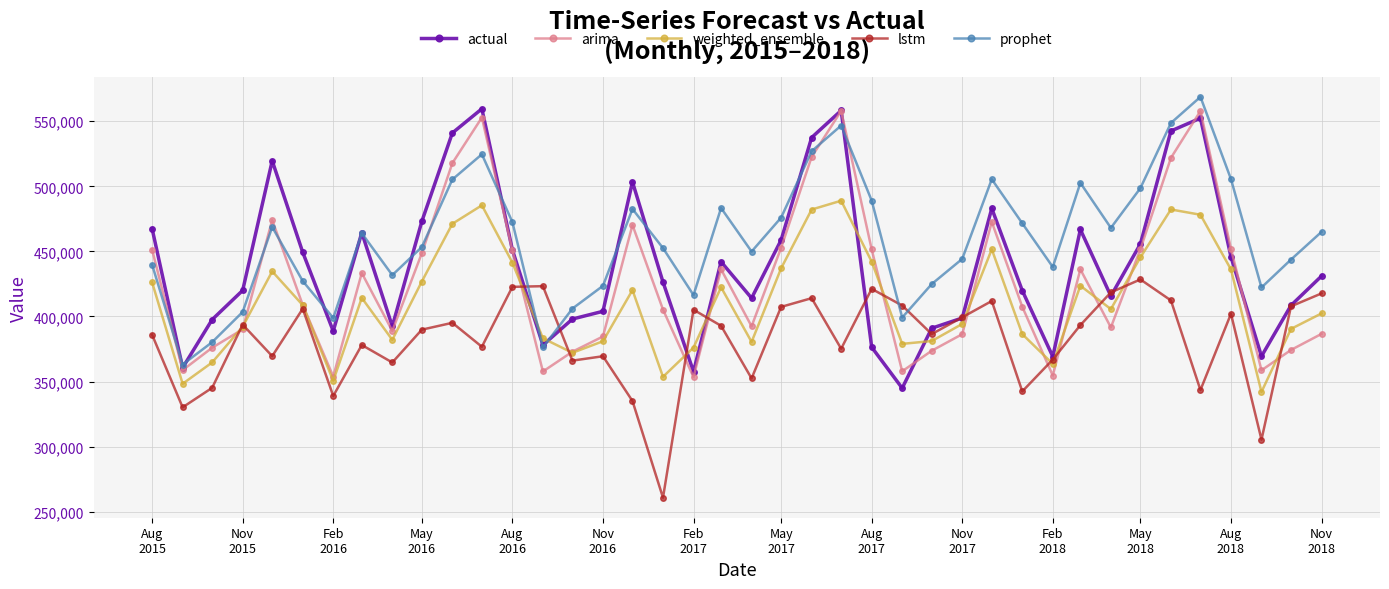

How many interior local valleys does the weighted_ensemble series have?

10